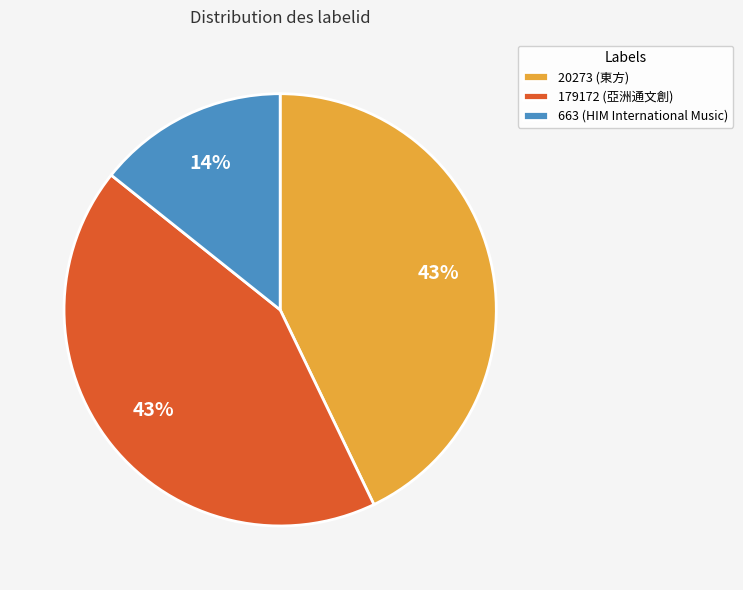

To the nearest percent, what is the difference between the 179172 (亞洲通文創) and 20273 (東方) slice percentages?

0%